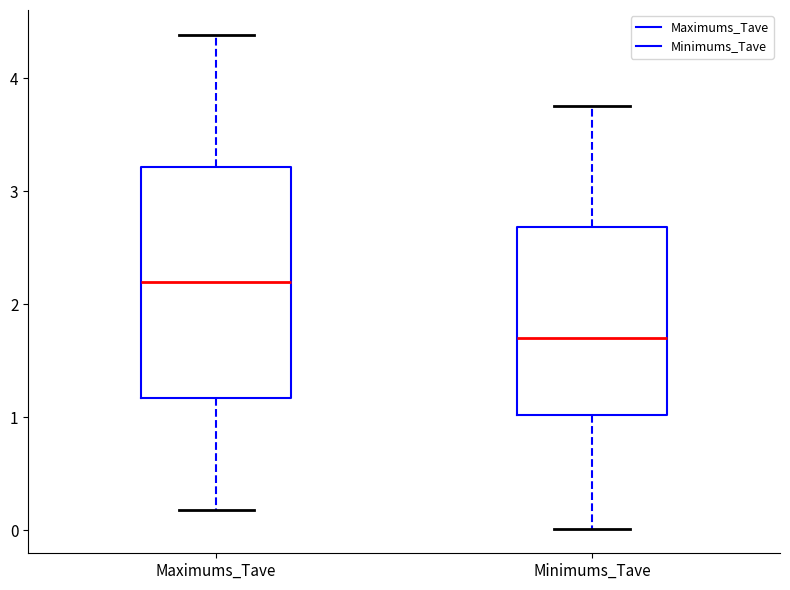

Where does the upper whisker of the box for Maximums_Tave end on the y-axis? The values are not printed on the chart, so give them approximately, as read against the axis.

4.4